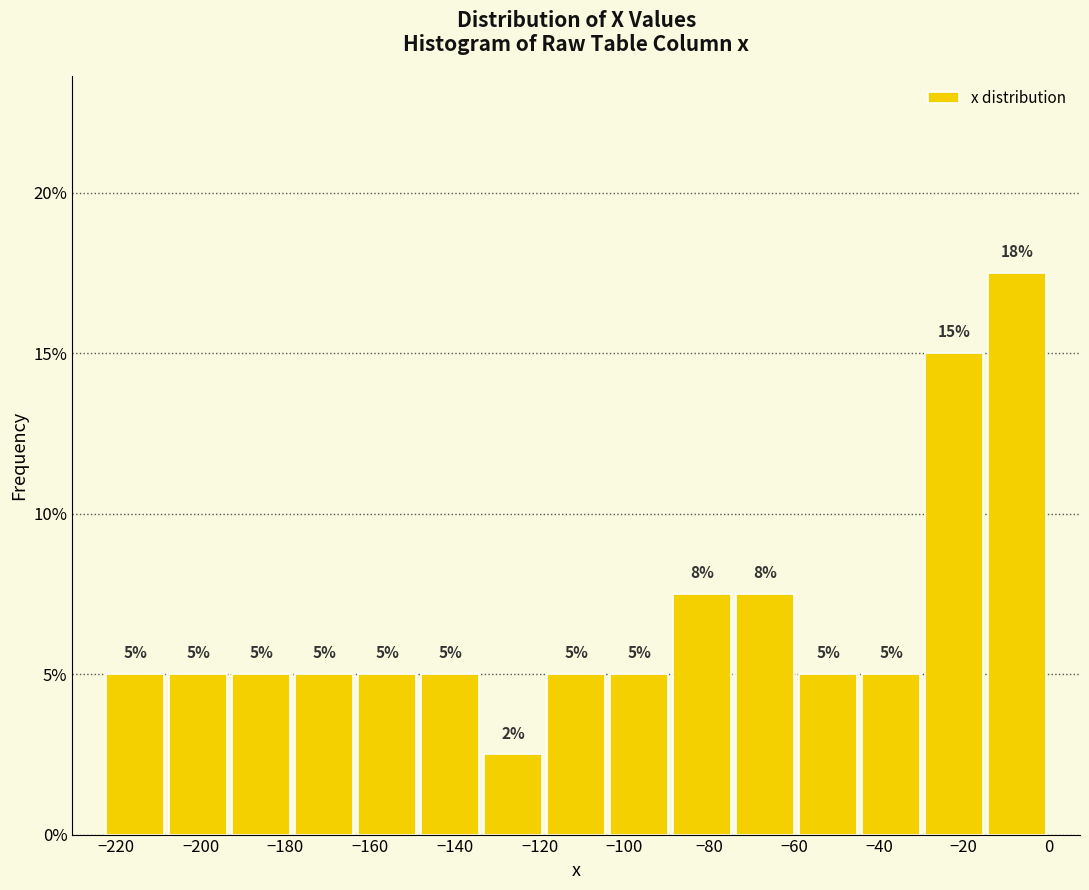

Over which range of the x-axis is the bar tallest?

-14 to 0